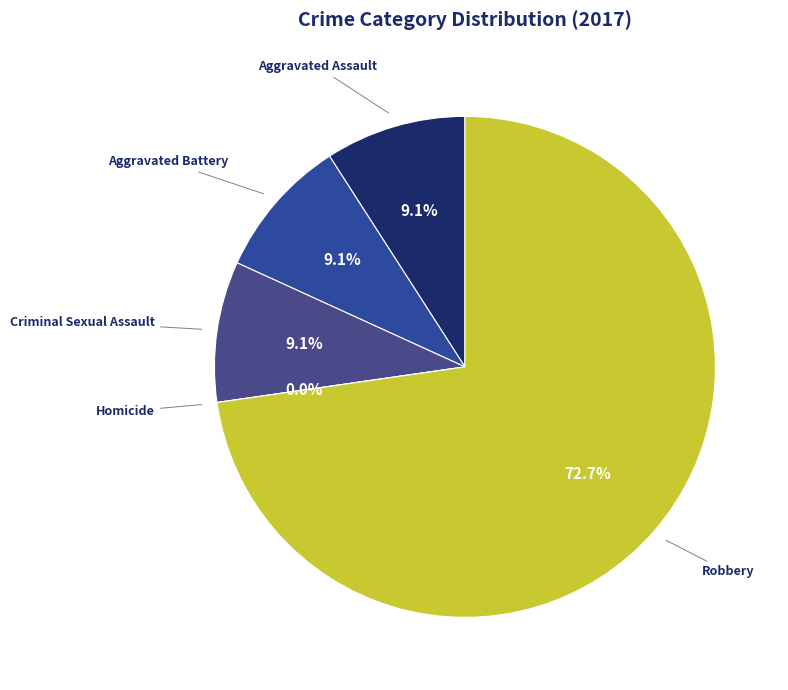

What is the change in value from Aggravated Assault to Homicide?

-1